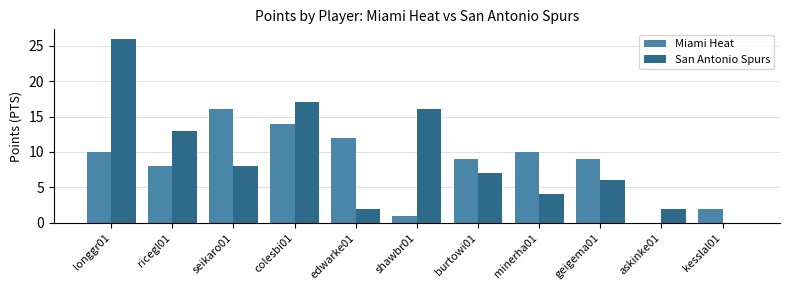

What are all the series names shown in the legend?

Miami Heat, San Antonio Spurs